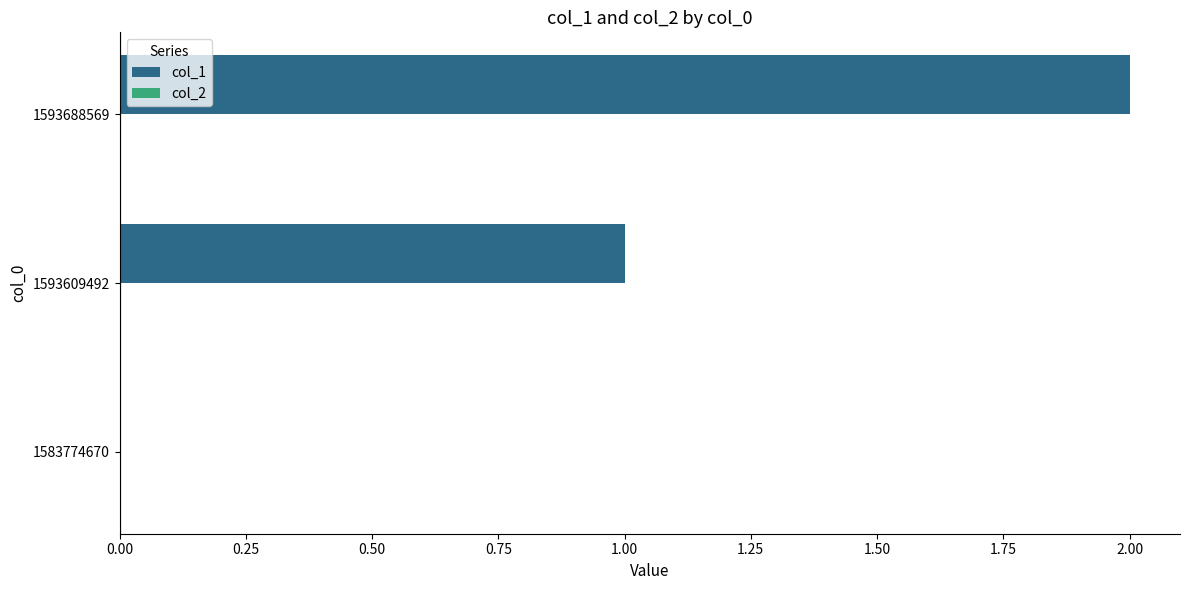

Between 1593688569 and 1593609492, which is larger?

1593688569